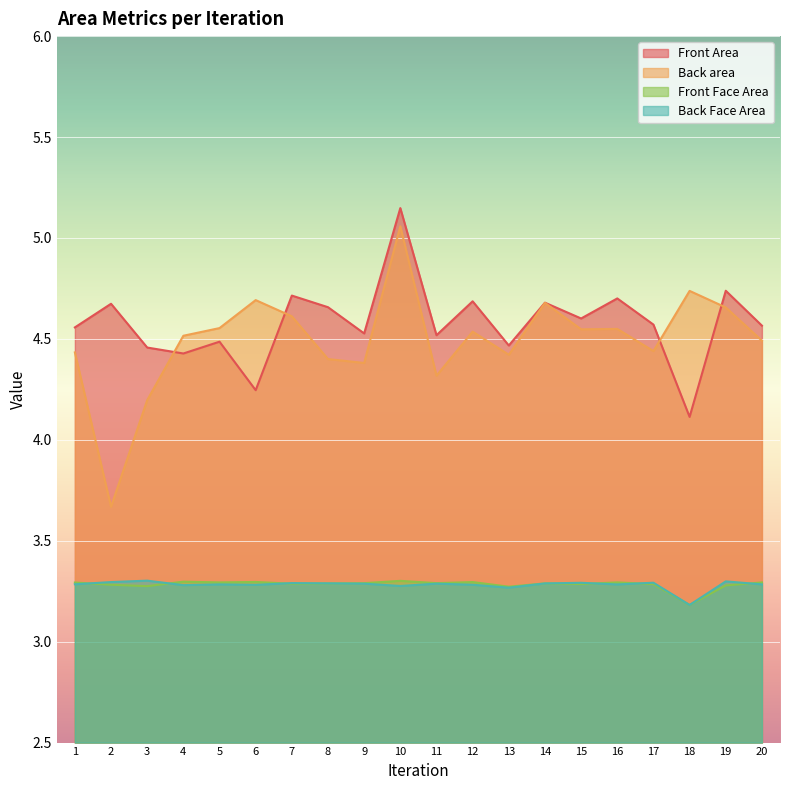

The value of Back area at 5 is 4.6. True or false?

True